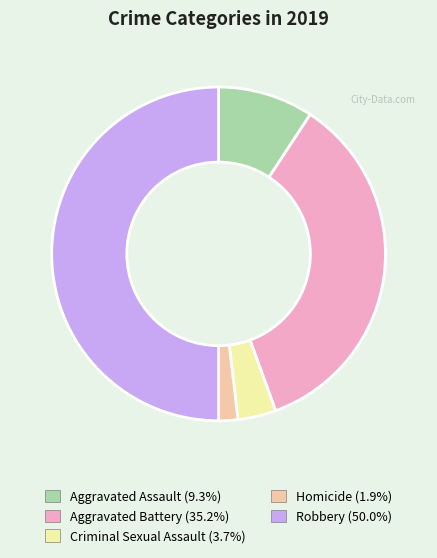

Rank the categories by value from highest to lowest.

Robbery, Aggravated Battery, Aggravated Assault, Criminal Sexual Assault, Homicide